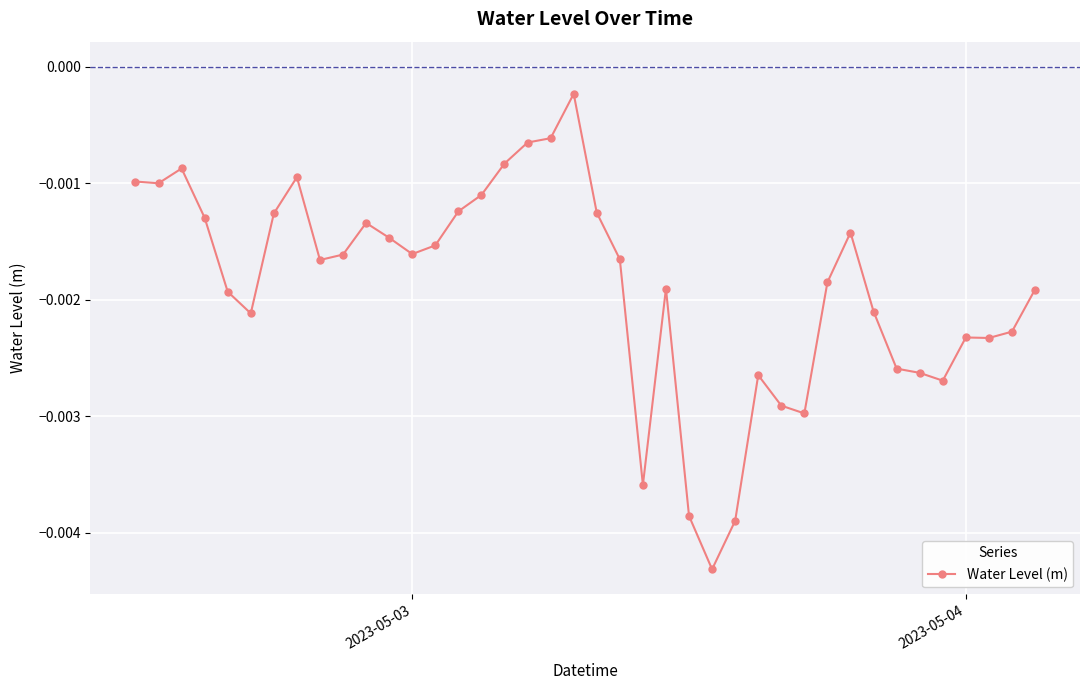

What is the sum of all values?

-0.1